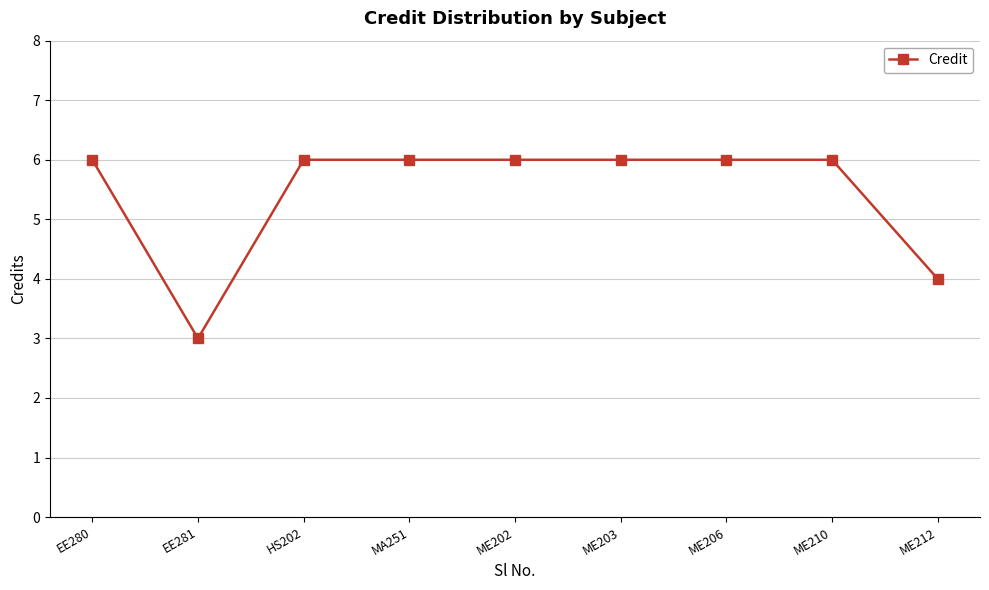

How many series are shown in this chart?

1